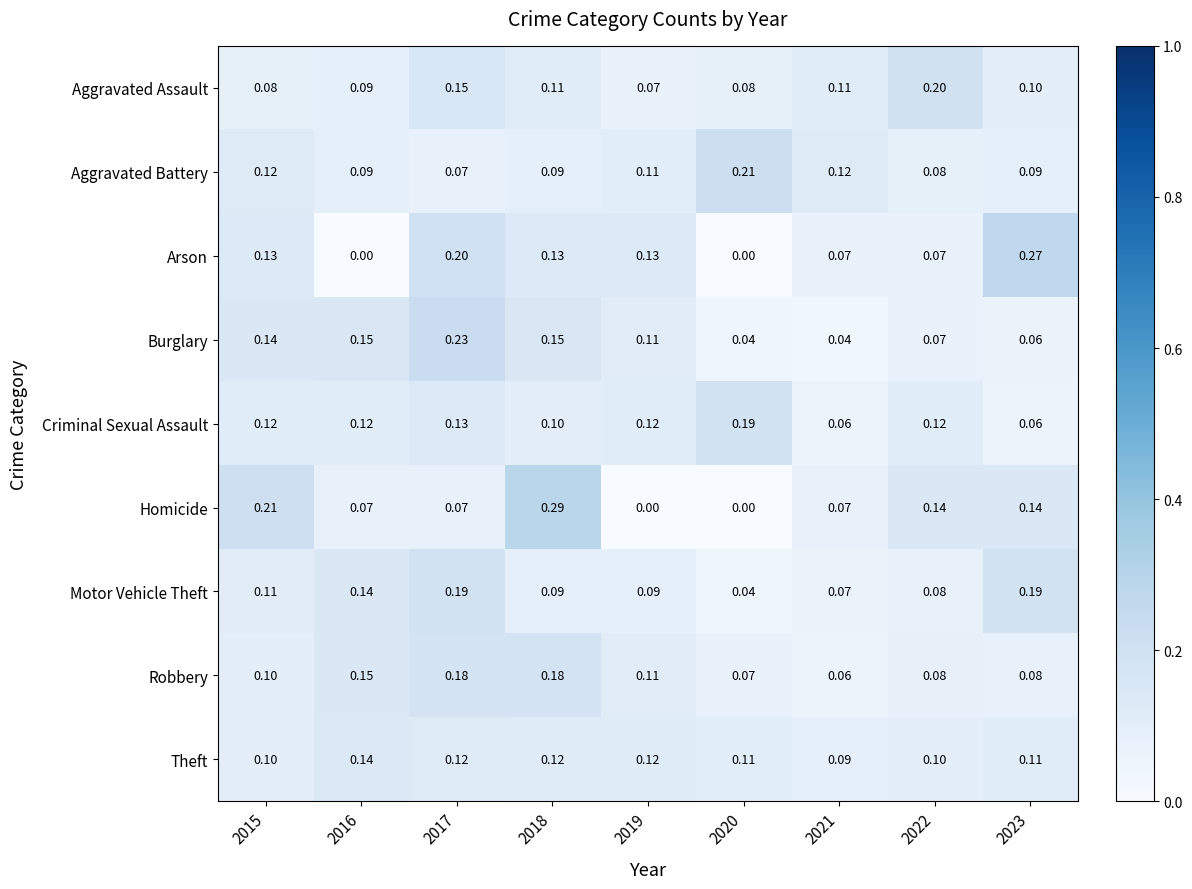

Which series has the largest total across all categories?

Criminal Sexual Assault